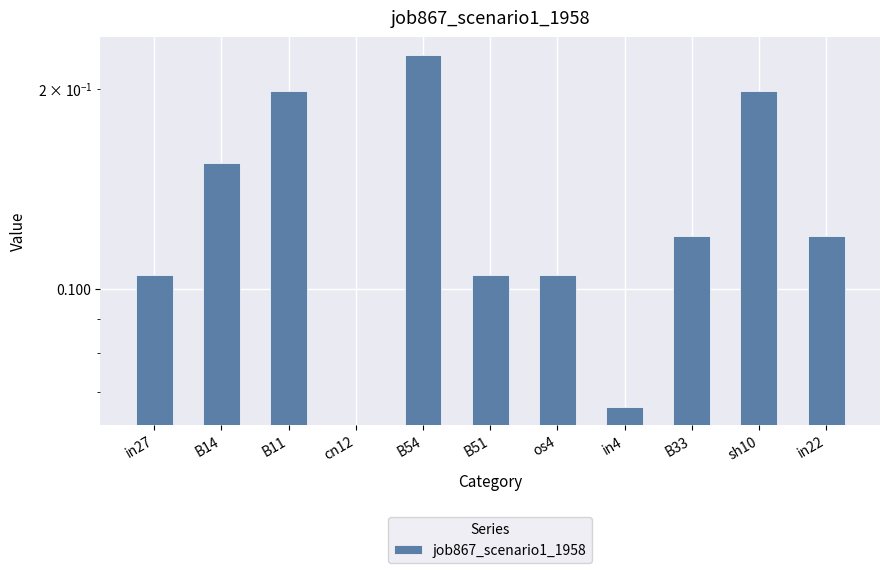

Rank the categories by value from highest to lowest.

B54, B11, sh10, B14, B33, in22, in27, B51, os4, in4, cn12